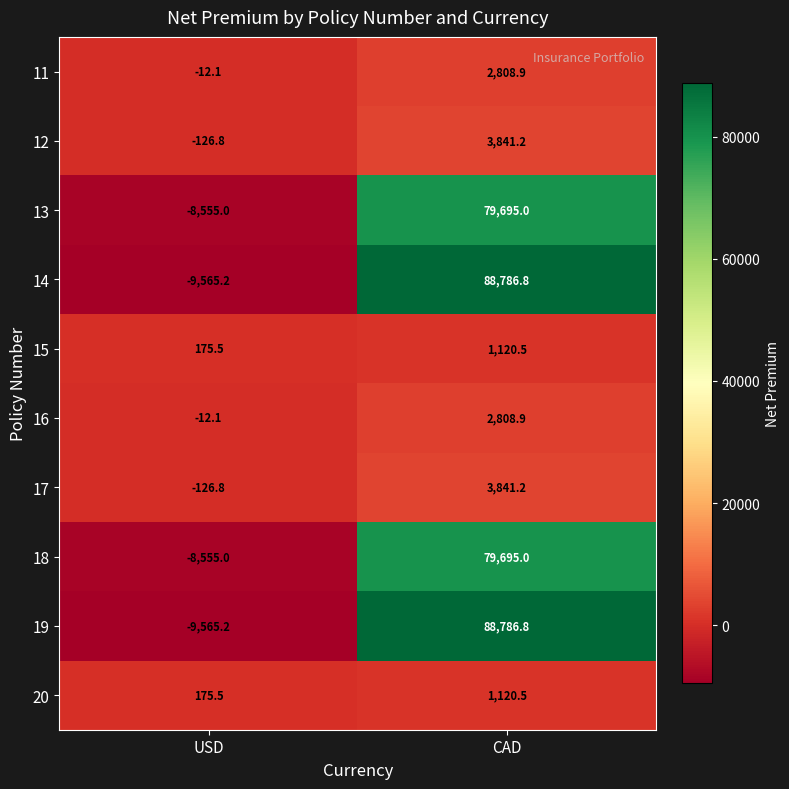

Is it true that 14 equals 88786.8 at CAD?

True